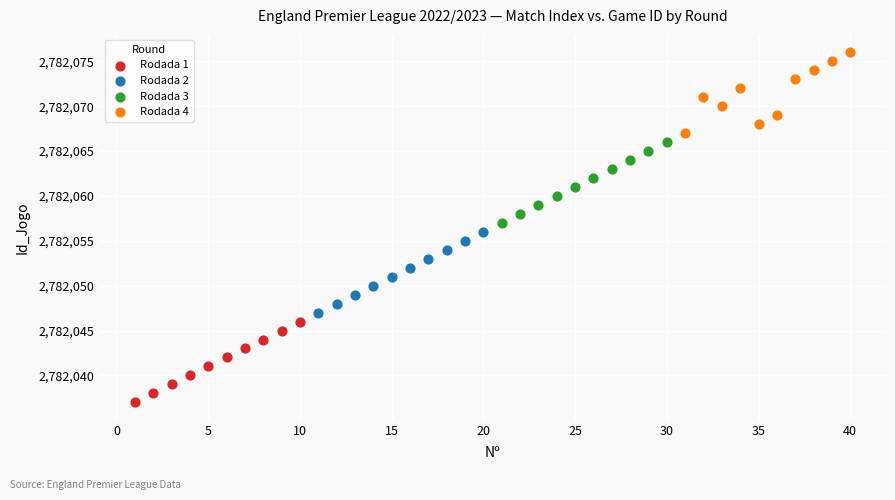

Which series reaches the maximum Y coordinate?

Rodada 4